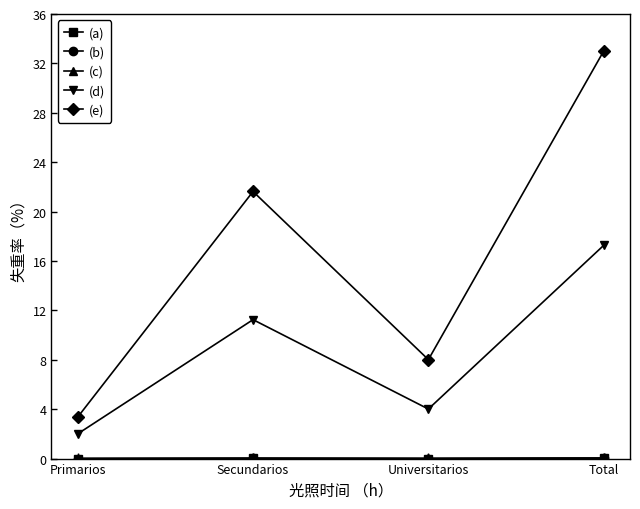

Which series has the largest total across all categories?

(e)